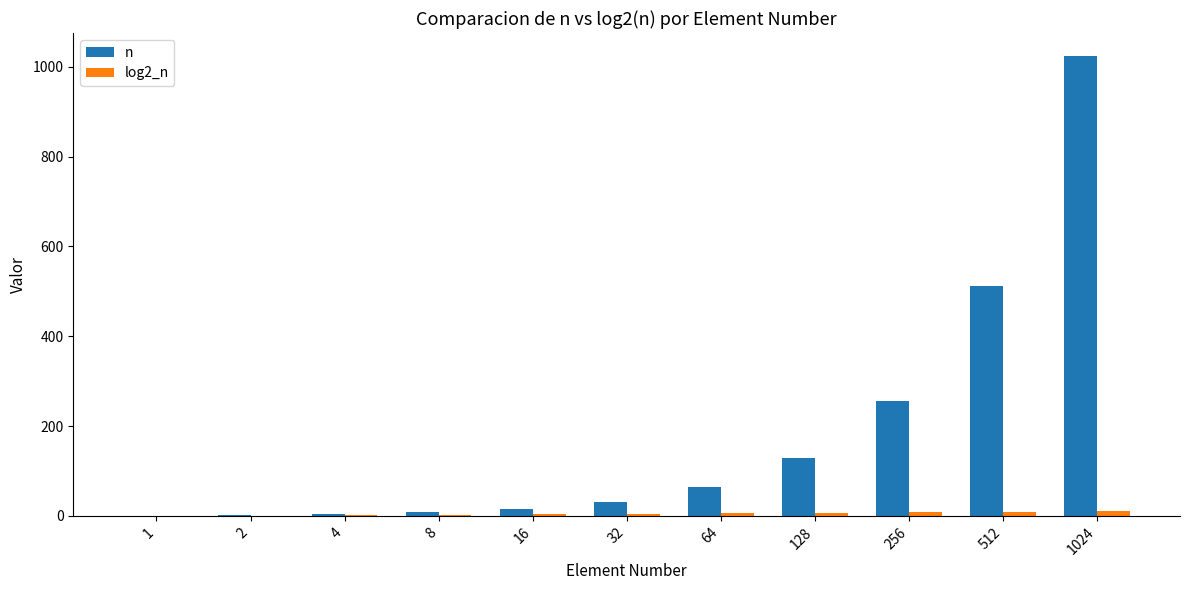

Which series has the largest total across all categories?

n